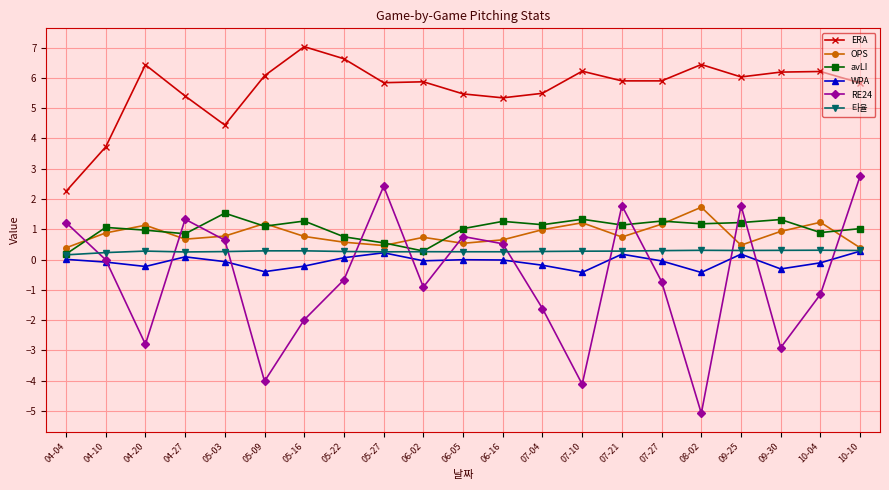

What position from the left is 05-03?

5